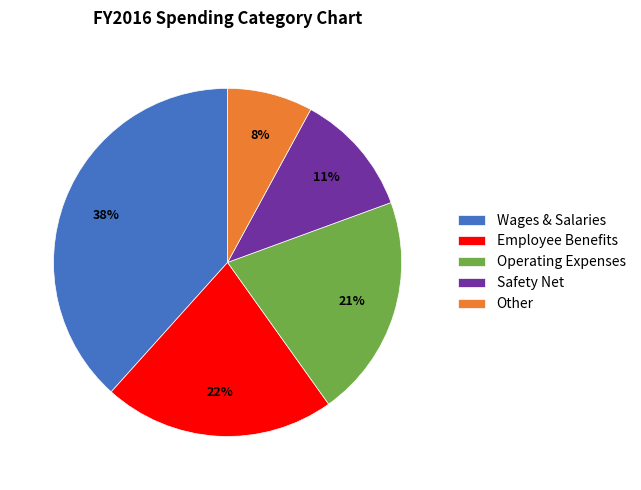

Between Operating Expenses and Other, which is larger?

Operating Expenses